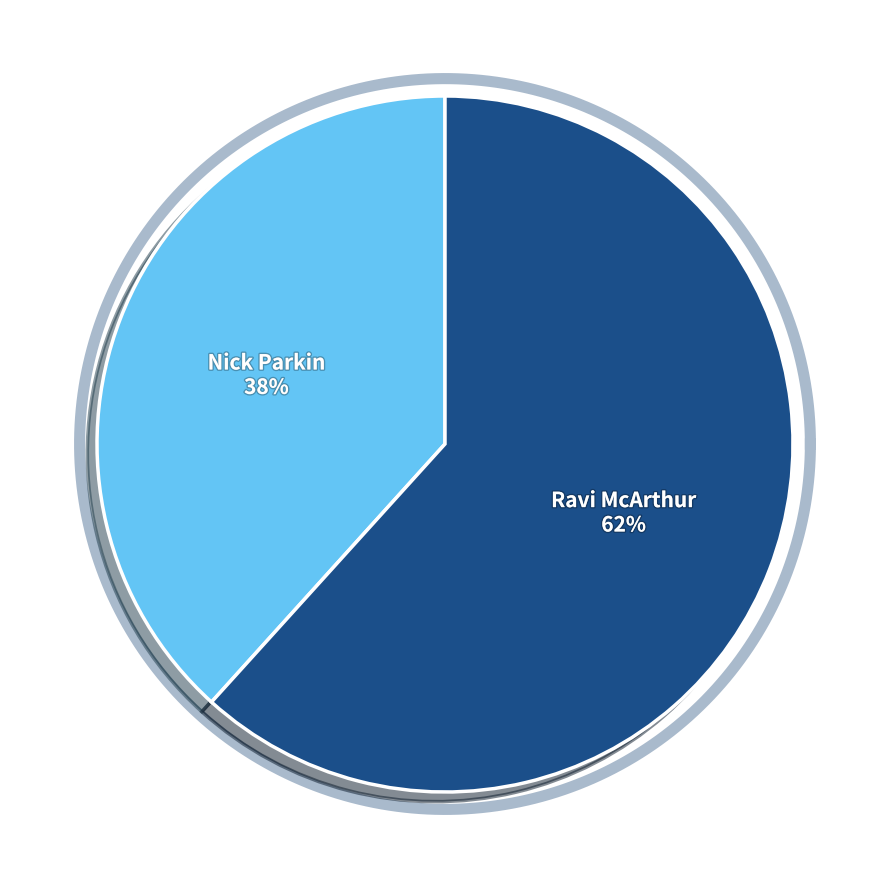

Which slice is the smallest?

Nick Parkin